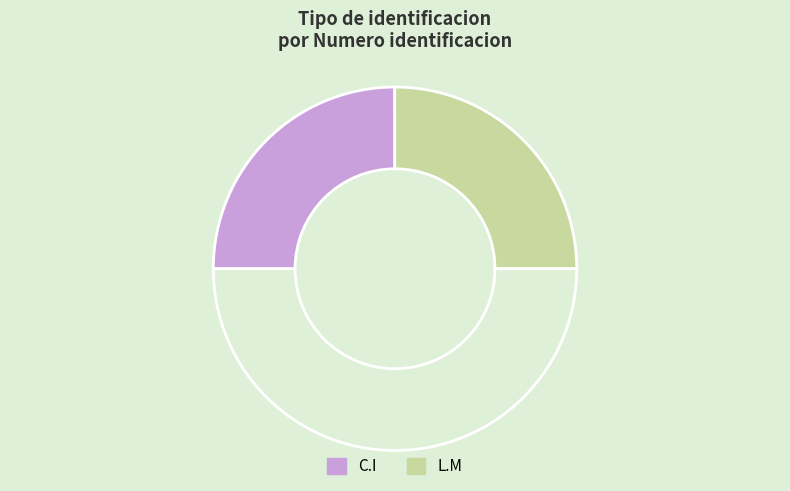

Count the number of slices in the pie.

3